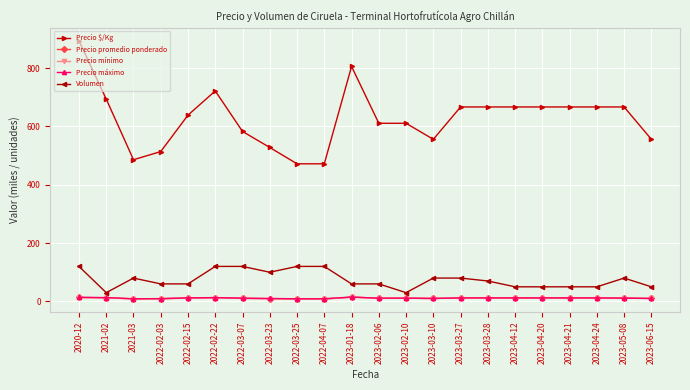

What is the total value across all series at 2023-05-08?

782.0